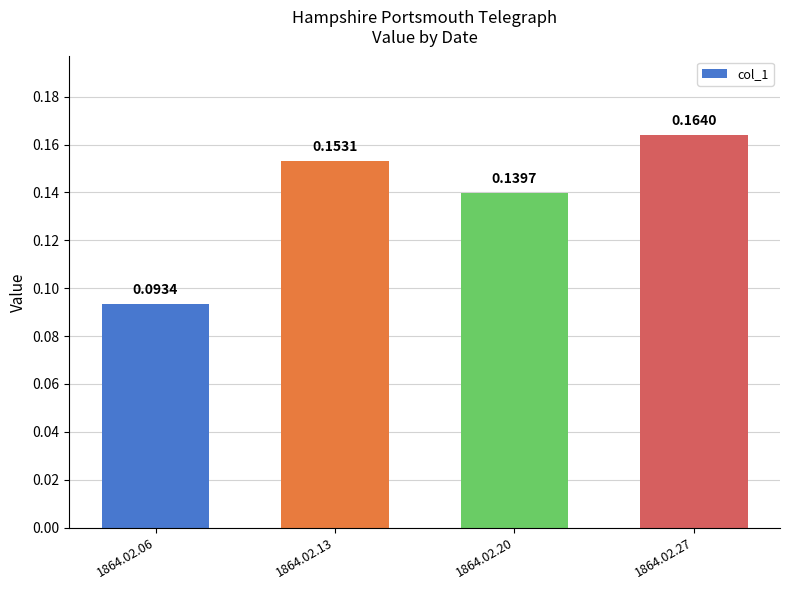

What is the change in value from 1864.02.06 to 1864.02.13?

+0.1